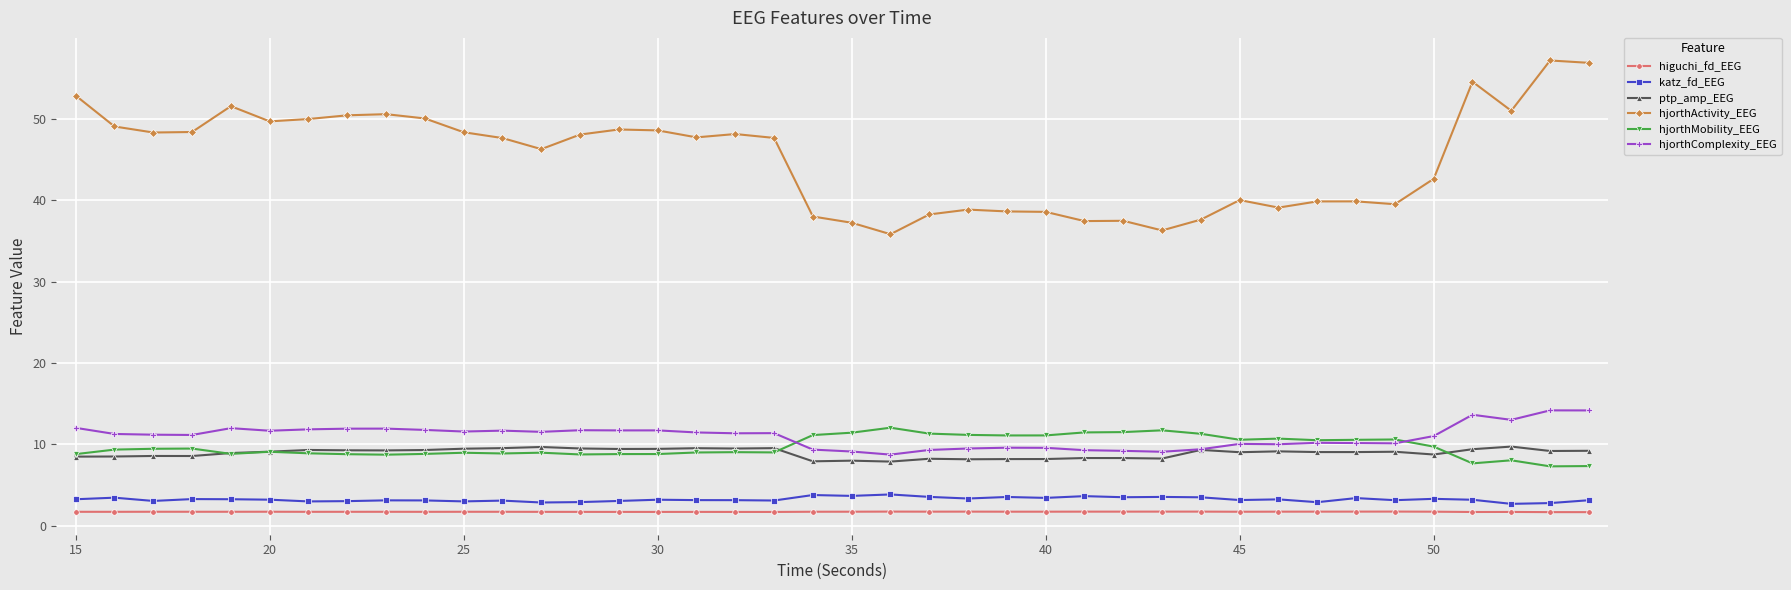

True or false: higuchi_fd_EEG and katz_fd_EEG intersect in this chart.

False